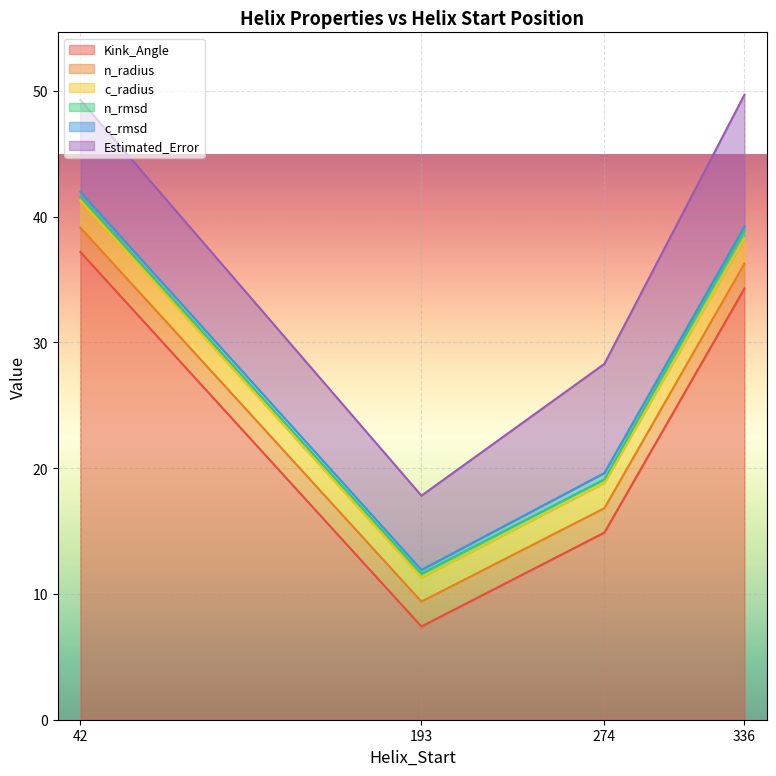

The Kink_Angle series shows 34.3 at 336. True or false?

True